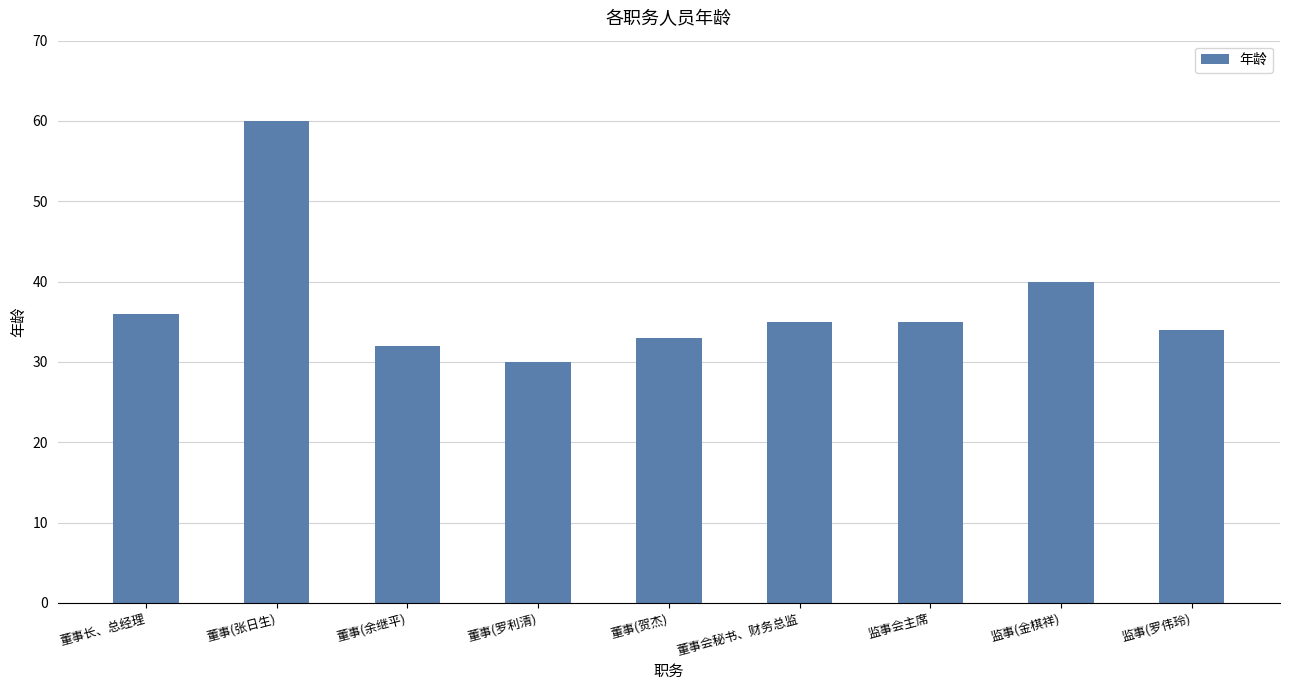

What is the change in value from 董事(余继平) to 监事(金棋祥)?

+8